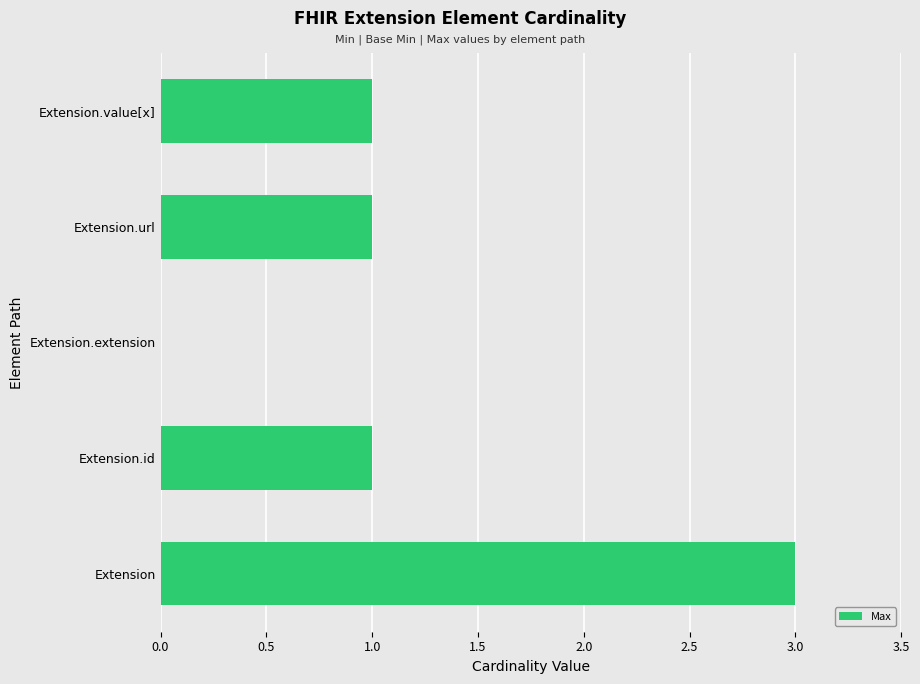

Does the chart contain stacked bars?

No